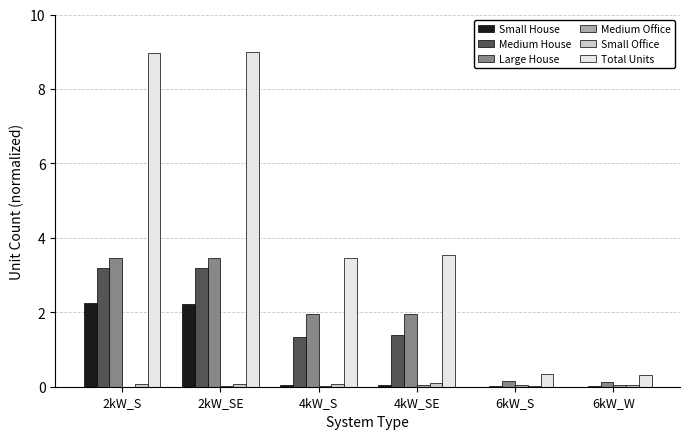

Are the bars grouped side by side (vs. stacked)?

Yes